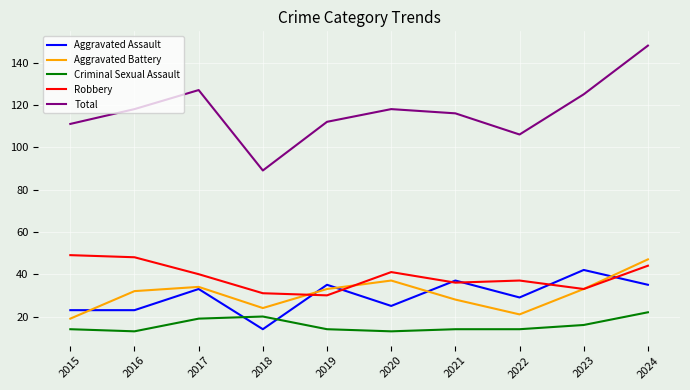

At which label is Criminal Sexual Assault closest to 17?

2023